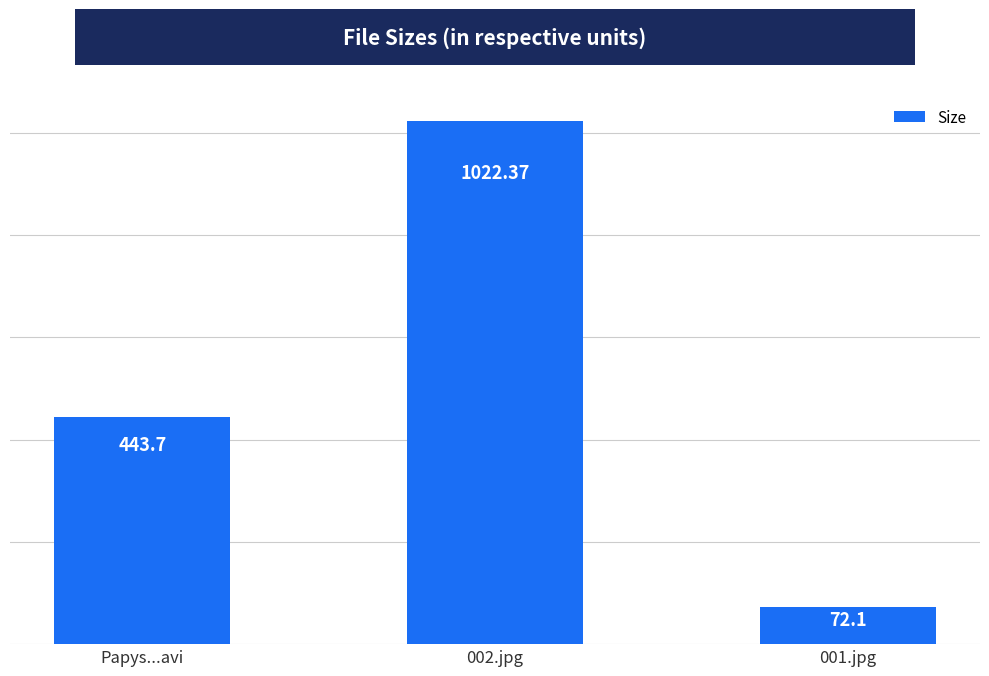

True or false: the data shows 495.8 at 002.jpg.

False